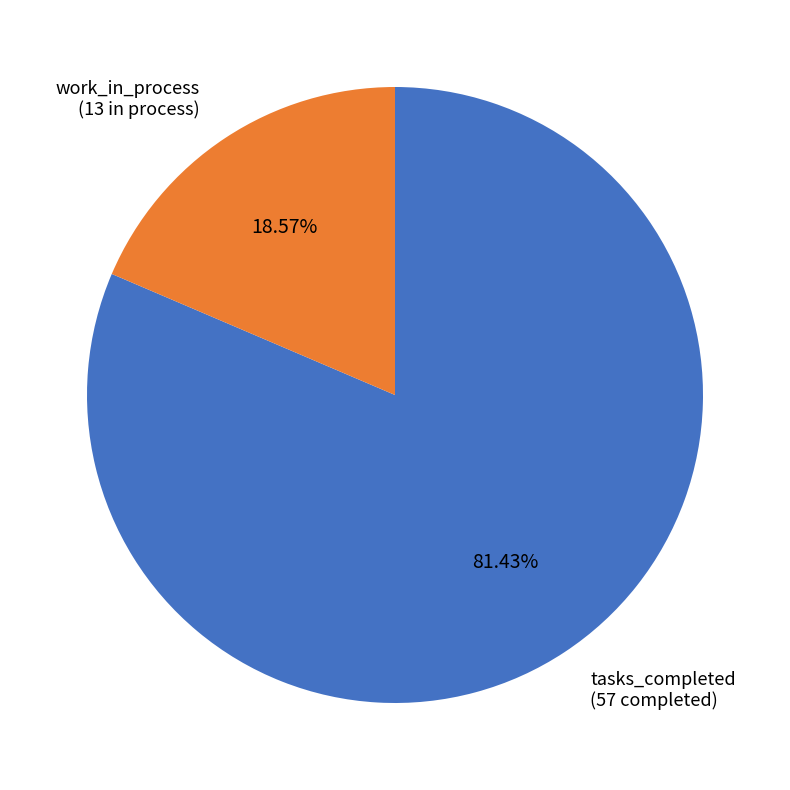

Which category has the smallest portion of the pie?

work_in_process